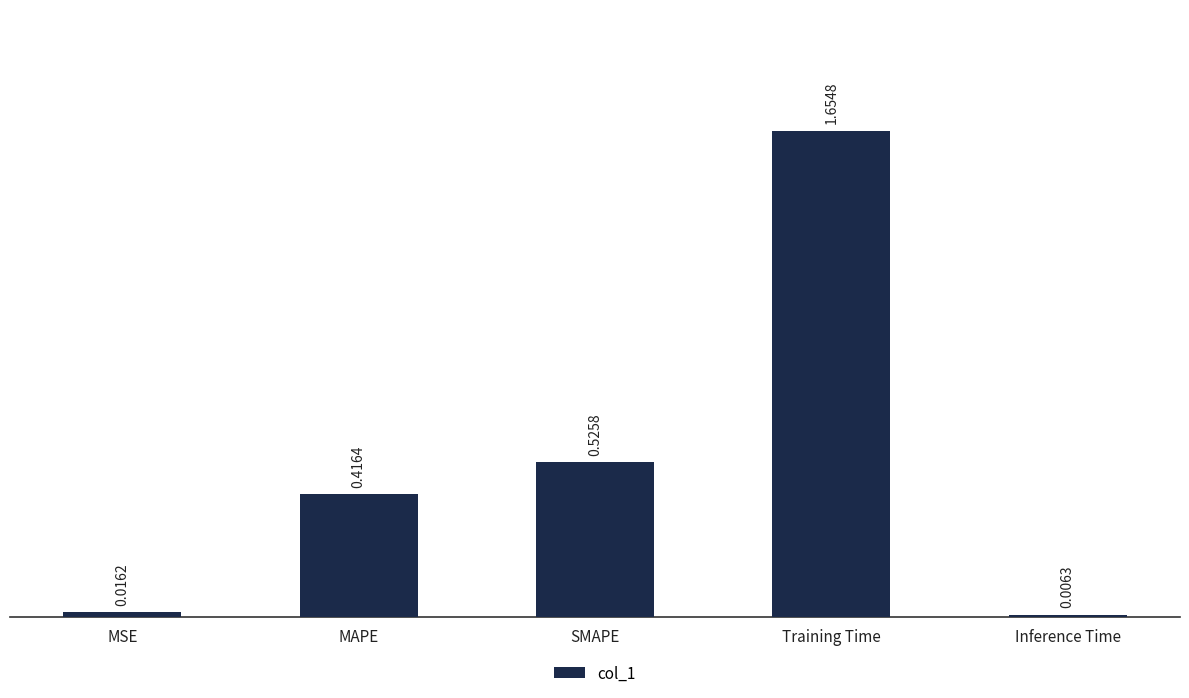

What is the change in value from Training Time to Inference Time?

-1.6